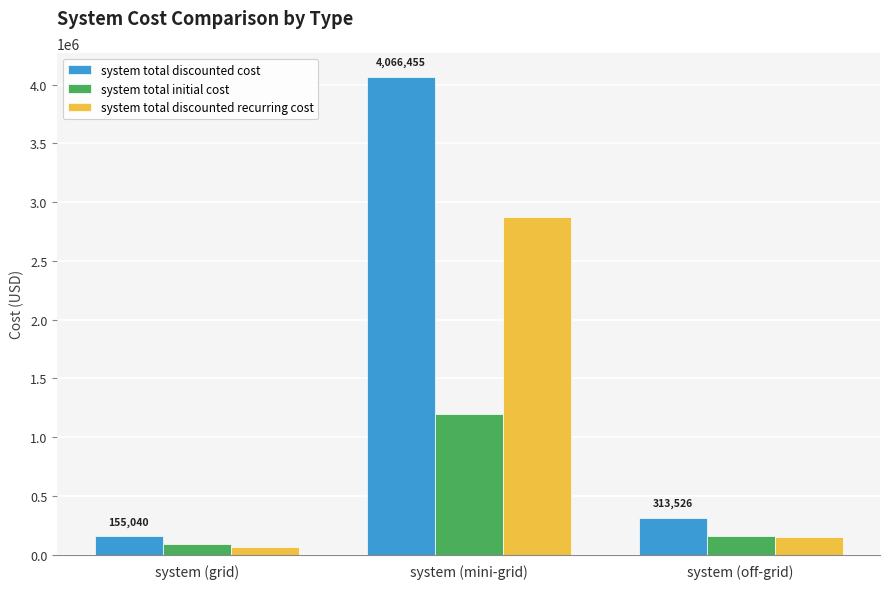

How many distinct data groups are displayed?

3